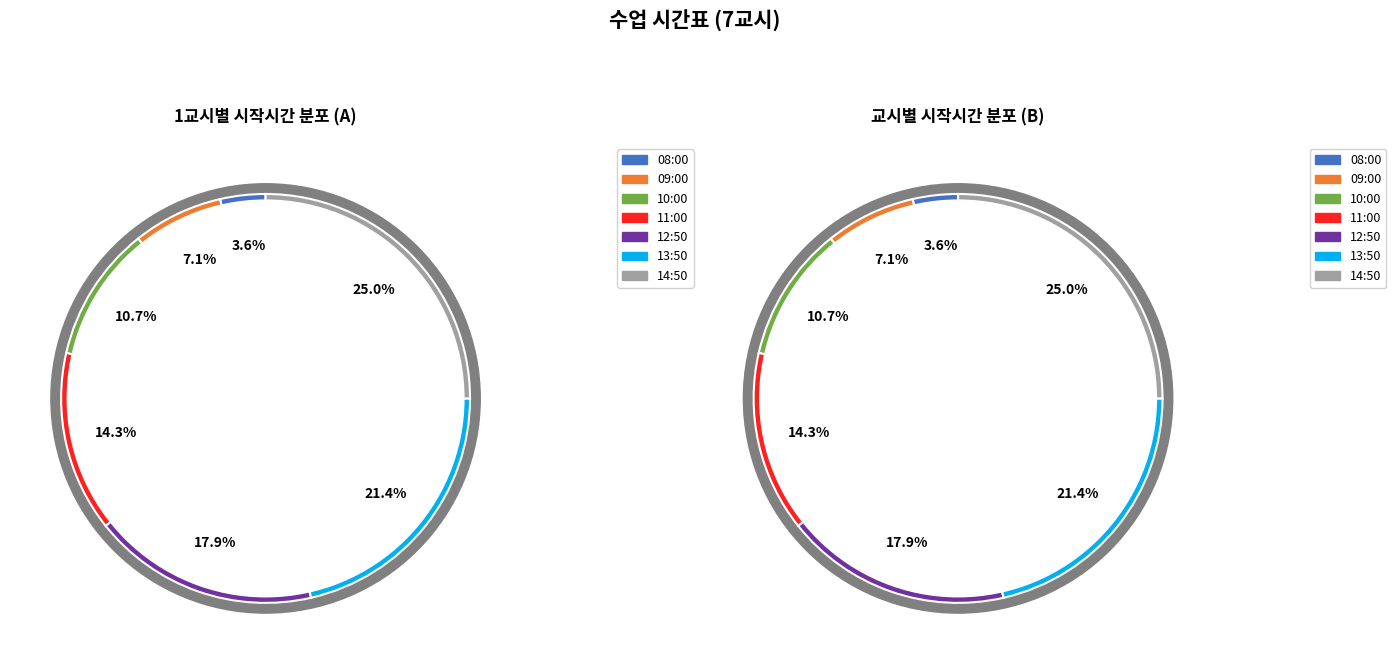

Is there any slice that represents more than half of the pie?

No